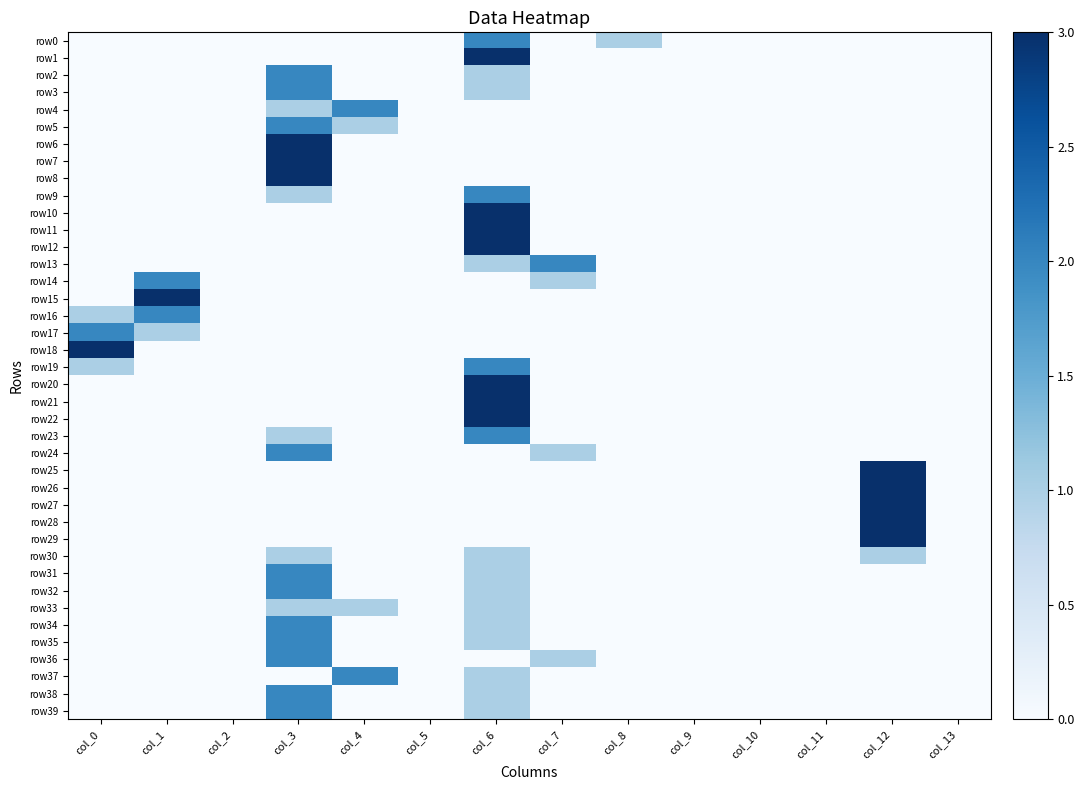

Reading left to right, list all the values displayed in this chart.

row0: col_0=0	col_1=0	col_2=0	col_3=0	col_4=0	col_5=0	col_6=2	col_7=0	col_8=1	col_9=0	col_10=0	col_11=0	col_12=0	col_13=0
row1: col_0=0	col_1=0	col_2=0	col_3=0	col_4=0	col_5=0	col_6=3	col_7=0	col_8=0	col_9=0	col_10=0	col_11=0	col_12=0	col_13=0
row2: col_0=0	col_1=0	col_2=0	col_3=2	col_4=0	col_5=0	col_6=1	col_7=0	col_8=0	col_9=0	col_10=0	col_11=0	col_12=0	col_13=0
row3: col_0=0	col_1=0	col_2=0	col_3=2	col_4=0	col_5=0	col_6=1	col_7=0	col_8=0	col_9=0	col_10=0	col_11=0	col_12=0	col_13=0
row4: col_0=0	col_1=0	col_2=0	col_3=1	col_4=2	col_5=0	col_6=0	col_7=0	col_8=0	col_9=0	col_10=0	col_11=0	col_12=0	col_13=0
row5: col_0=0	col_1=0	col_2=0	col_3=2	col_4=1	col_5=0	col_6=0	col_7=0	col_8=0	col_9=0	col_10=0	col_11=0	col_12=0	col_13=0
row6: col_0=0	col_1=0	col_2=0	col_3=3	col_4=0	col_5=0	col_6=0	col_7=0	col_8=0	col_9=0	col_10=0	col_11=0	col_12=0	col_13=0
row7: col_0=0	col_1=0	col_2=0	col_3=3	col_4=0	col_5=0	col_6=0	col_7=0	col_8=0	col_9=0	col_10=0	col_11=0	col_12=0	col_13=0
row8: col_0=0	col_1=0	col_2=0	col_3=3	col_4=0	col_5=0	col_6=0	col_7=0	col_8=0	col_9=0	col_10=0	col_11=0	col_12=0	col_13=0
row9: col_0=0	col_1=0	col_2=0	col_3=1	col_4=0	col_5=0	col_6=2	col_7=0	col_8=0	col_9=0	col_10=0	col_11=0	col_12=0	col_13=0
row10: col_0=0	col_1=0	col_2=0	col_3=0	col_4=0	col_5=0	col_6=3	col_7=0	col_8=0	col_9=0	col_10=0	col_11=0	col_12=0	col_13=0
row11: col_0=0	col_1=0	col_2=0	col_3=0	col_4=0	col_5=0	col_6=3	col_7=0	col_8=0	col_9=0	col_10=0	col_11=0	col_12=0	col_13=0
row12: col_0=0	col_1=0	col_2=0	col_3=0	col_4=0	col_5=0	col_6=3	col_7=0	col_8=0	col_9=0	col_10=0	col_11=0	col_12=0	col_13=0
row13: col_0=0	col_1=0	col_2=0	col_3=0	col_4=0	col_5=0	col_6=1	col_7=2	col_8=0	col_9=0	col_10=0	col_11=0	col_12=0	col_13=0
row14: col_0=0	col_1=2	col_2=0	col_3=0	col_4=0	col_5=0	col_6=0	col_7=1	col_8=0	col_9=0	col_10=0	col_11=0	col_12=0	col_13=0
row15: col_0=0	col_1=3	col_2=0	col_3=0	col_4=0	col_5=0	col_6=0	col_7=0	col_8=0	col_9=0	col_10=0	col_11=0	col_12=0	col_13=0
row16: col_0=1	col_1=2	col_2=0	col_3=0	col_4=0	col_5=0	col_6=0	col_7=0	col_8=0	col_9=0	col_10=0	col_11=0	col_12=0	col_13=0
row17: col_0=2	col_1=1	col_2=0	col_3=0	col_4=0	col_5=0	col_6=0	col_7=0	col_8=0	col_9=0	col_10=0	col_11=0	col_12=0	col_13=0
row18: col_0=3	col_1=0	col_2=0	col_3=0	col_4=0	col_5=0	col_6=0	col_7=0	col_8=0	col_9=0	col_10=0	col_11=0	col_12=0	col_13=0
row19: col_0=1	col_1=0	col_2=0	col_3=0	col_4=0	col_5=0	col_6=2	col_7=0	col_8=0	col_9=0	col_10=0	col_11=0	col_12=0	col_13=0
row20: col_0=0	col_1=0	col_2=0	col_3=0	col_4=0	col_5=0	col_6=3	col_7=0	col_8=0	col_9=0	col_10=0	col_11=0	col_12=0	col_13=0
row21: col_0=0	col_1=0	col_2=0	col_3=0	col_4=0	col_5=0	col_6=3	col_7=0	col_8=0	col_9=0	col_10=0	col_11=0	col_12=0	col_13=0
row22: col_0=0	col_1=0	col_2=0	col_3=0	col_4=0	col_5=0	col_6=3	col_7=0	col_8=0	col_9=0	col_10=0	col_11=0	col_12=0	col_13=0
row23: col_0=0	col_1=0	col_2=0	col_3=1	col_4=0	col_5=0	col_6=2	col_7=0	col_8=0	col_9=0	col_10=0	col_11=0	col_12=0	col_13=0
row24: col_0=0	col_1=0	col_2=0	col_3=2	col_4=0	col_5=0	col_6=0	col_7=1	col_8=0	col_9=0	col_10=0	col_11=0	col_12=0	col_13=0
row25: col_0=0	col_1=0	col_2=0	col_3=0	col_4=0	col_5=0	col_6=0	col_7=0	col_8=0	col_9=0	col_10=0	col_11=0	col_12=3	col_13=0
row26: col_0=0	col_1=0	col_2=0	col_3=0	col_4=0	col_5=0	col_6=0	col_7=0	col_8=0	col_9=0	col_10=0	col_11=0	col_12=3	col_13=0
row27: col_0=0	col_1=0	col_2=0	col_3=0	col_4=0	col_5=0	col_6=0	col_7=0	col_8=0	col_9=0	col_10=0	col_11=0	col_12=3	col_13=0
row28: col_0=0	col_1=0	col_2=0	col_3=0	col_4=0	col_5=0	col_6=0	col_7=0	col_8=0	col_9=0	col_10=0	col_11=0	col_12=3	col_13=0
row29: col_0=0	col_1=0	col_2=0	col_3=0	col_4=0	col_5=0	col_6=0	col_7=0	col_8=0	col_9=0	col_10=0	col_11=0	col_12=3	col_13=0
row30: col_0=0	col_1=0	col_2=0	col_3=1	col_4=0	col_5=0	col_6=1	col_7=0	col_8=0	col_9=0	col_10=0	col_11=0	col_12=1	col_13=0
row31: col_0=0	col_1=0	col_2=0	col_3=2	col_4=0	col_5=0	col_6=1	col_7=0	col_8=0	col_9=0	col_10=0	col_11=0	col_12=0	col_13=0
row32: col_0=0	col_1=0	col_2=0	col_3=2	col_4=0	col_5=0	col_6=1	col_7=0	col_8=0	col_9=0	col_10=0	col_11=0	col_12=0	col_13=0
row33: col_0=0	col_1=0	col_2=0	col_3=1	col_4=1	col_5=0	col_6=1	col_7=0	col_8=0	col_9=0	col_10=0	col_11=0	col_12=0	col_13=0
row34: col_0=0	col_1=0	col_2=0	col_3=2	col_4=0	col_5=0	col_6=1	col_7=0	col_8=0	col_9=0	col_10=0	col_11=0	col_12=0	col_13=0
row35: col_0=0	col_1=0	col_2=0	col_3=2	col_4=0	col_5=0	col_6=1	col_7=0	col_8=0	col_9=0	col_10=0	col_11=0	col_12=0	col_13=0
row36: col_0=0	col_1=0	col_2=0	col_3=2	col_4=0	col_5=0	col_6=0	col_7=1	col_8=0	col_9=0	col_10=0	col_11=0	col_12=0	col_13=0
row37: col_0=0	col_1=0	col_2=0	col_3=0	col_4=2	col_5=0	col_6=1	col_7=0	col_8=0	col_9=0	col_10=0	col_11=0	col_12=0	col_13=0
row38: col_0=0	col_1=0	col_2=0	col_3=2	col_4=0	col_5=0	col_6=1	col_7=0	col_8=0	col_9=0	col_10=0	col_11=0	col_12=0	col_13=0
row39: col_0=0	col_1=0	col_2=0	col_3=2	col_4=0	col_5=0	col_6=1	col_7=0	col_8=0	col_9=0	col_10=0	col_11=0	col_12=0	col_13=0